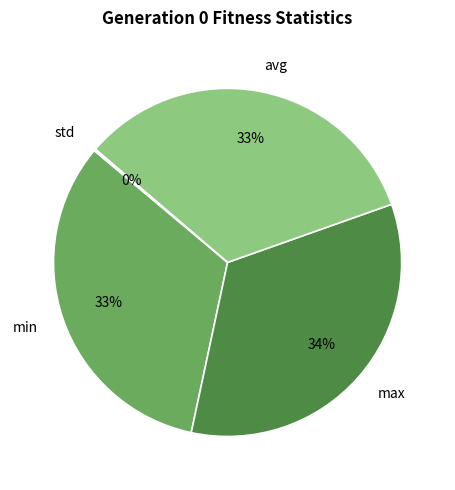

To the nearest percent, what is the difference between the largest and smallest slice percentages?

34%